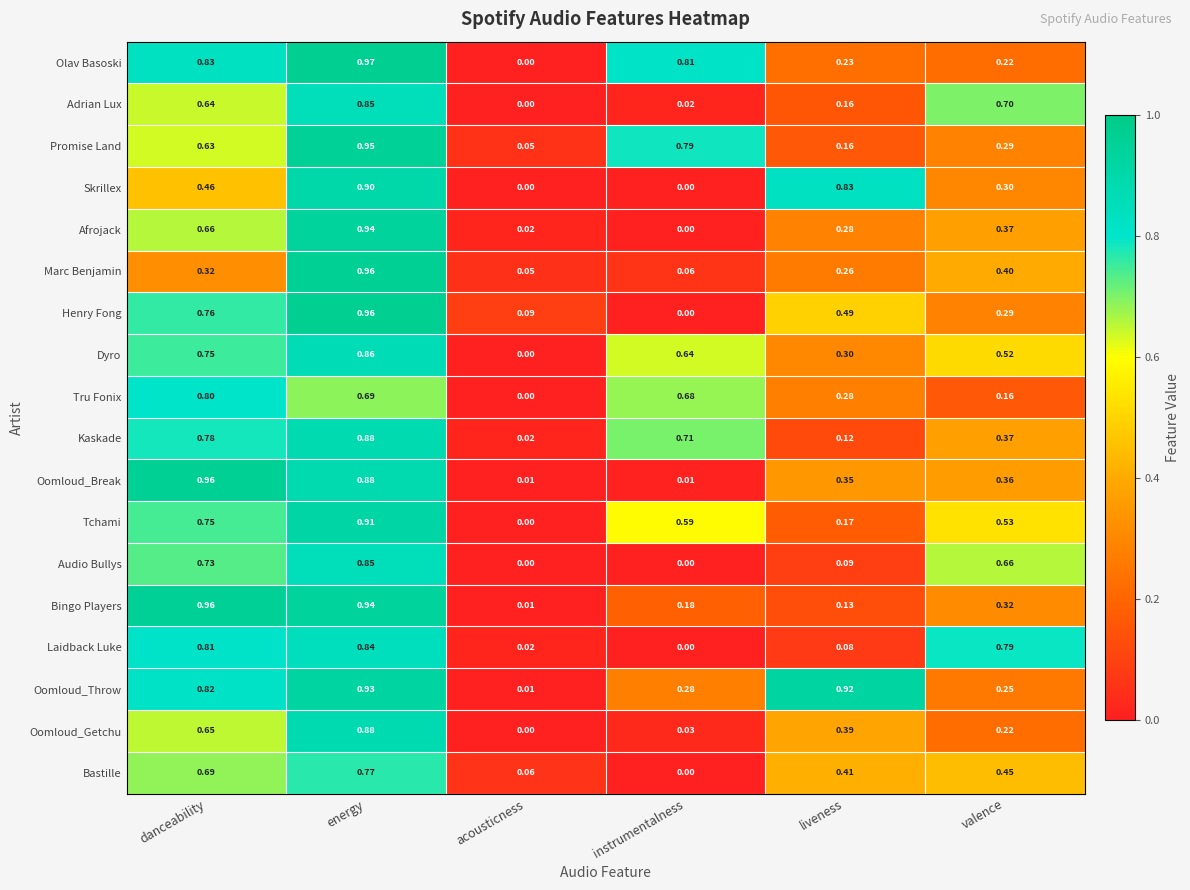

Which category has the lowest value in the Afrojack series?

instrumentalness